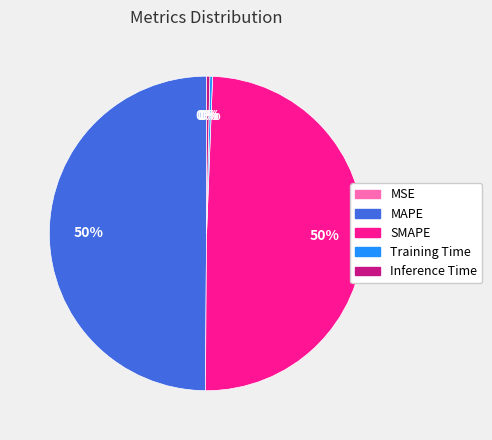

Is Training Time the majority of the pie?

No